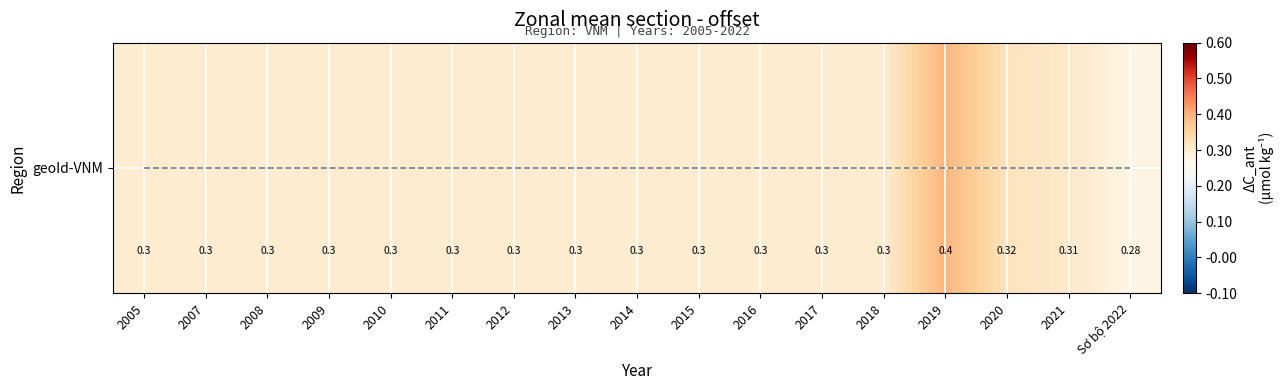

Reading right to left, list all the values displayed in this chart.

Sơ bộ 2022=0.3	2021=0.3	2020=0.3	2019=0.4	2018=0.3	2017=0.3	2016=0.3	2015=0.3	2014=0.3	2013=0.3	2012=0.3	2011=0.3	2010=0.3	2009=0.3	2008=0.3	2007=0.3	2005=0.3